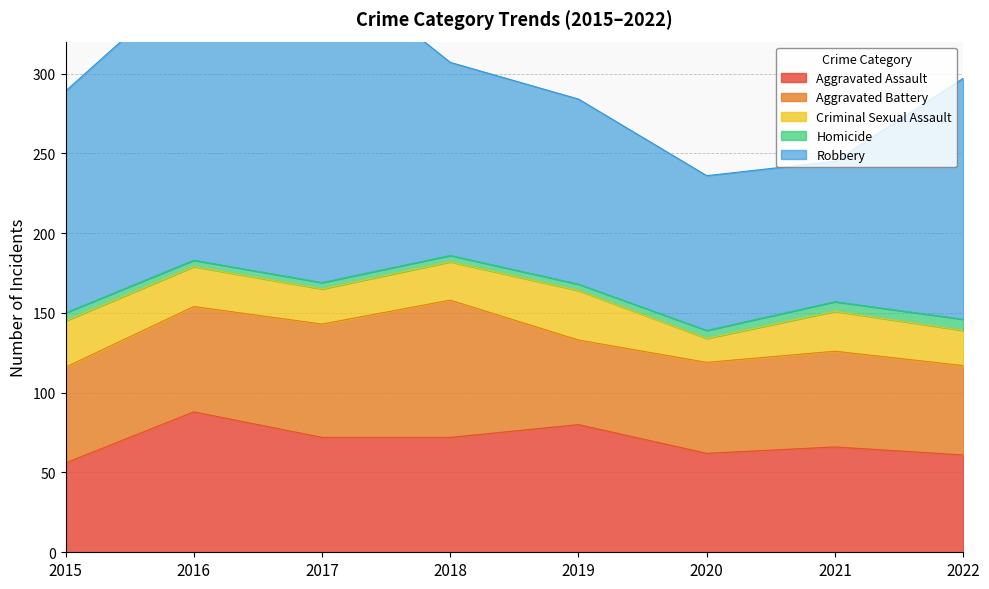

Which category has the lowest value in the Aggravated Battery series?

2019